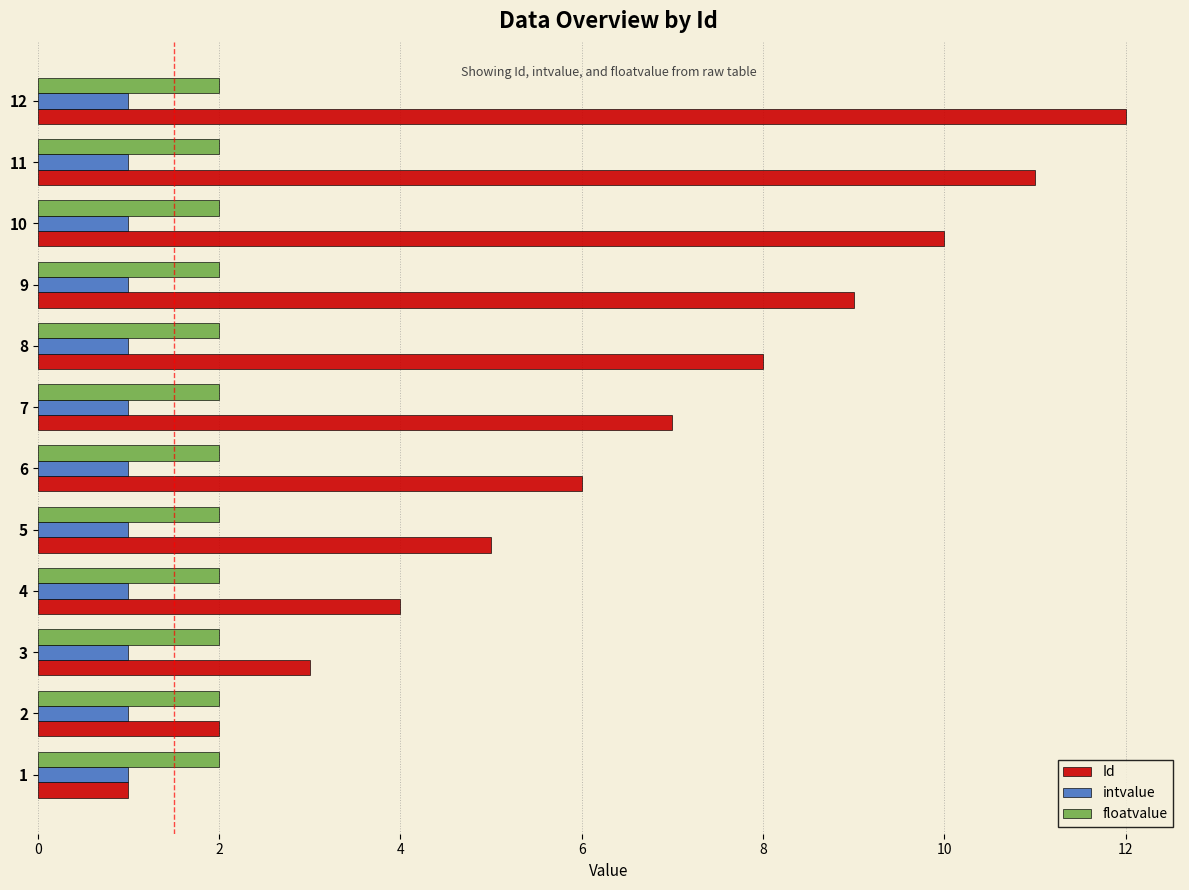

Which series has the largest total across all categories?

Id